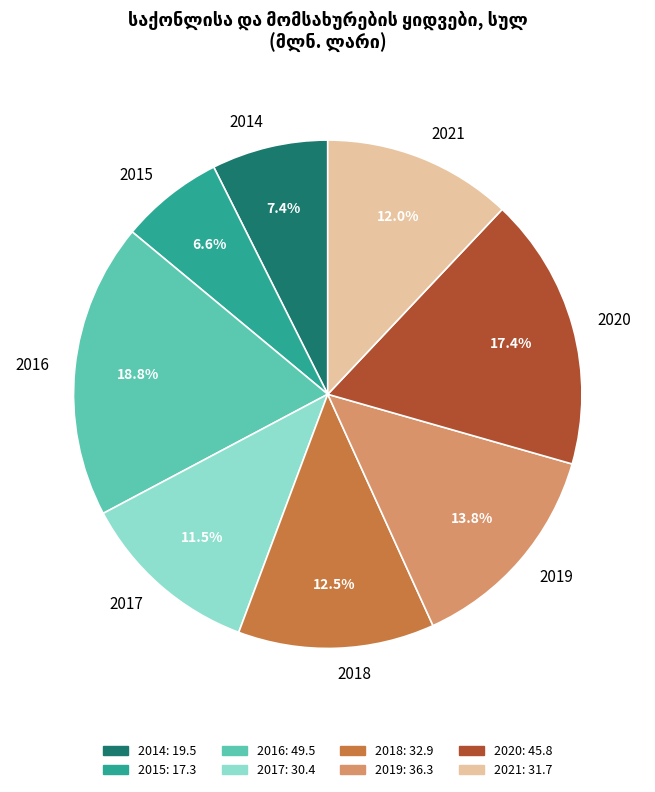

To the nearest percent, what is the difference between the 2014 and 2016 slice percentages?

11%